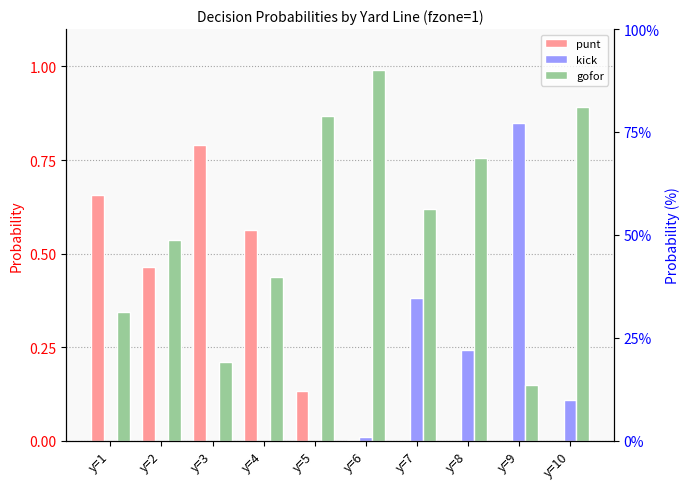

What is the total value across all series at y=1?

1.0